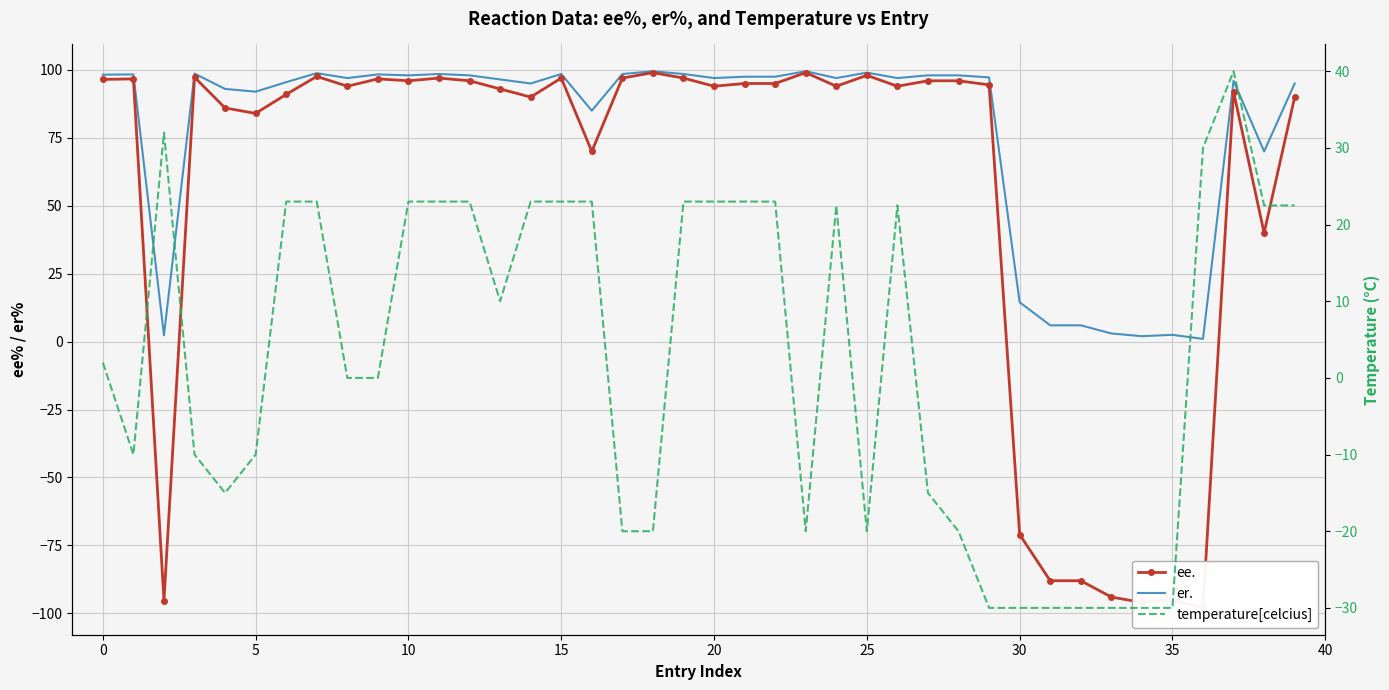

Reading left to right, transcribe all the data shown in this chart.

ee.: 96.5	96.7	-95.3	97.3	86.0	84.0	91.0	97.6	94.0	96.7	96.0	97.0	96.0	93.0	90.0	97.0	70.0	97.0	99.0	97.0	94.0	95.0	95.0	99.0	94.0	98.0	94.0	96.0	96.0	94.5	-71.0	-88.0	-88.0	-94.0	-96.0	-95.0	-98.0	92.0	40.0	90.0
er.: 98.2	98.3	2.4	98.7	93.0	92.0	95.5	98.8	97.0	98.3	98.0	98.5	98.0	96.5	95.0	98.5	85.0	98.5	99.5	98.5	97.0	97.5	97.5	99.5	97.0	99.0	97.0	98.0	98.0	97.2	14.5	6.0	6.0	3.0	2.0	2.5	1.0	96.0	70.0	95.0
temperature[celcius]: 2.0	-10.0	32.0	-10.0	-15.0	-10.0	23.0	23.0	0.0	0.0	23.0	23.0	23.0	10.0	23.0	23.0	23.0	-20.0	-20.0	23.0	23.0	23.0	23.0	-20.0	22.5	-20.0	22.5	-15.0	-20.0	-30.0	-30.0	-30.0	-30.0	-30.0	-30.0	-30.0	30.0	40.0	22.5	22.5